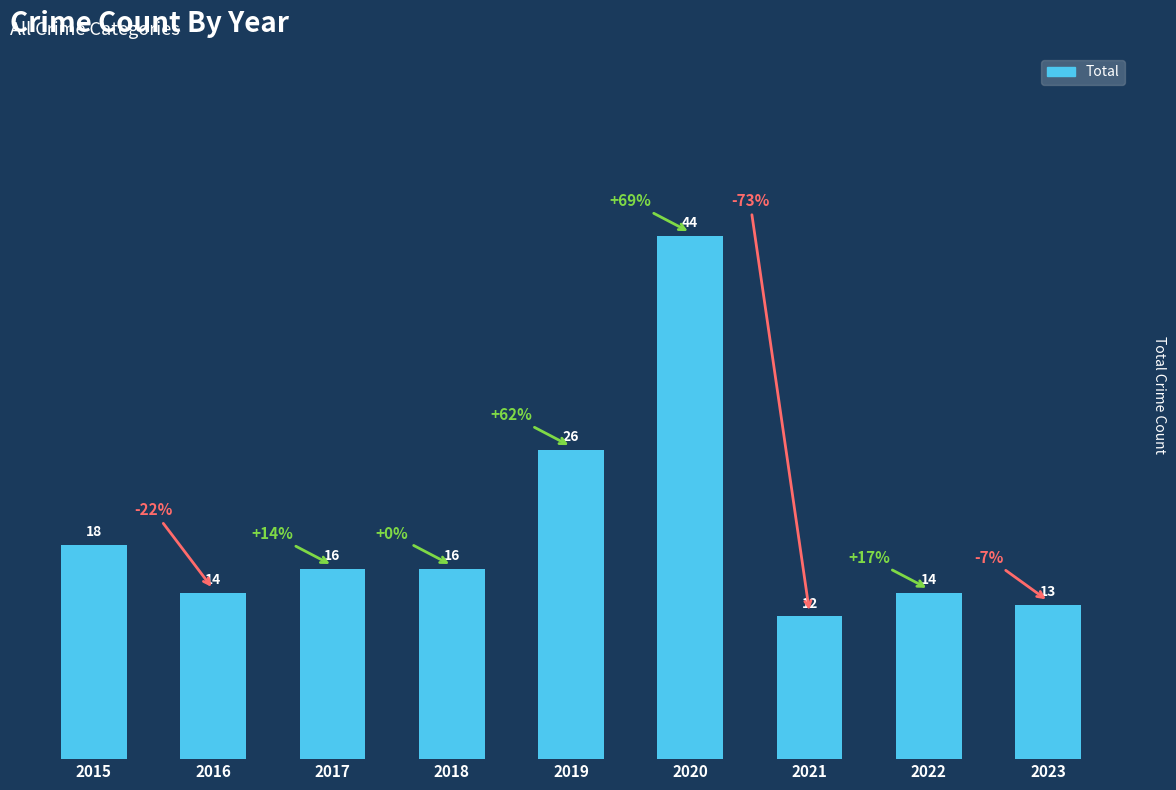

Which category has the highest value across all series?

2020